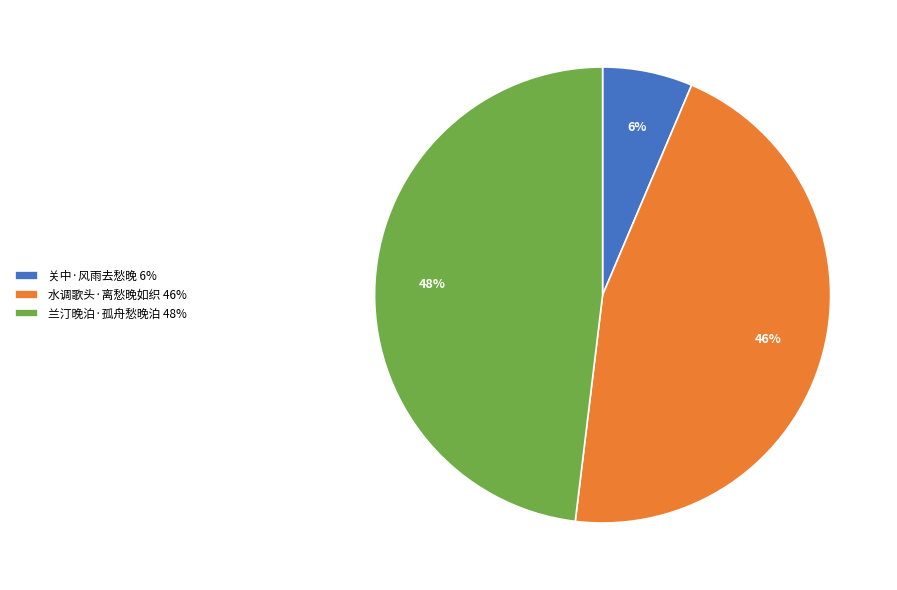

Which slice is the smallest?

关中·风雨去愁晚